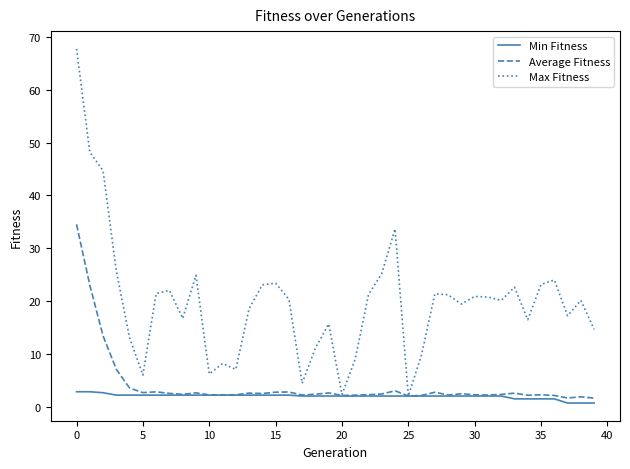

In Average Fitness, how many points are lower than both neighbors (excluding endpoints)?

11